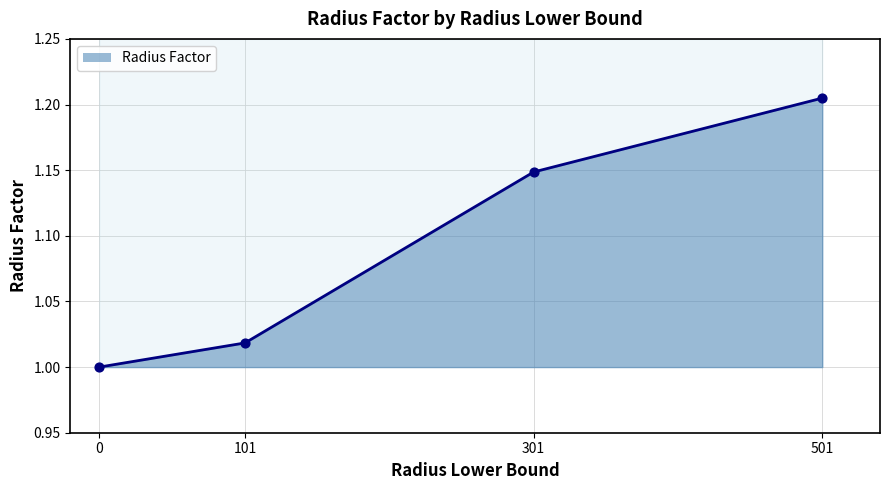

Between 301 and 101, which is larger?

301